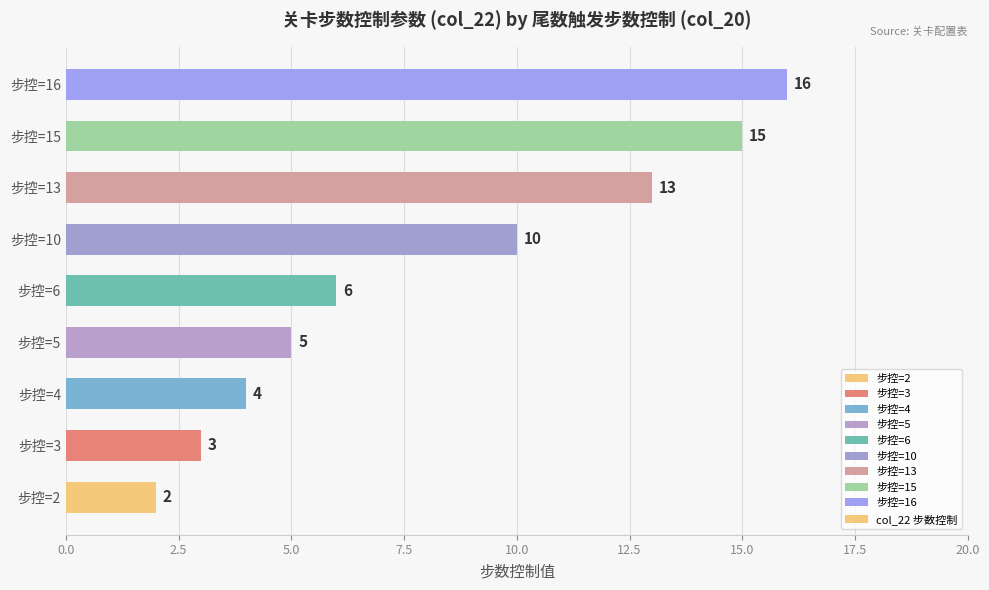

Reading top to bottom, transcribe all the data shown in this chart.

步控=16=16	步控=15=15	步控=13=13	步控=10=10	步控=6=6	步控=5=5	步控=4=4	步控=3=3	步控=2=2